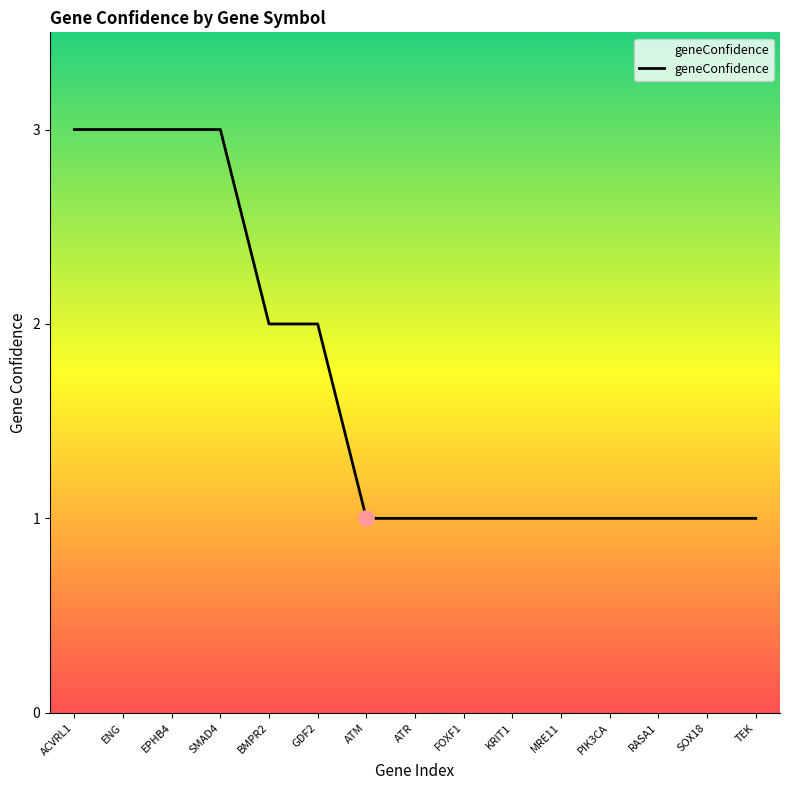

Which has a higher value, ACVRL1 or ATM?

ACVRL1